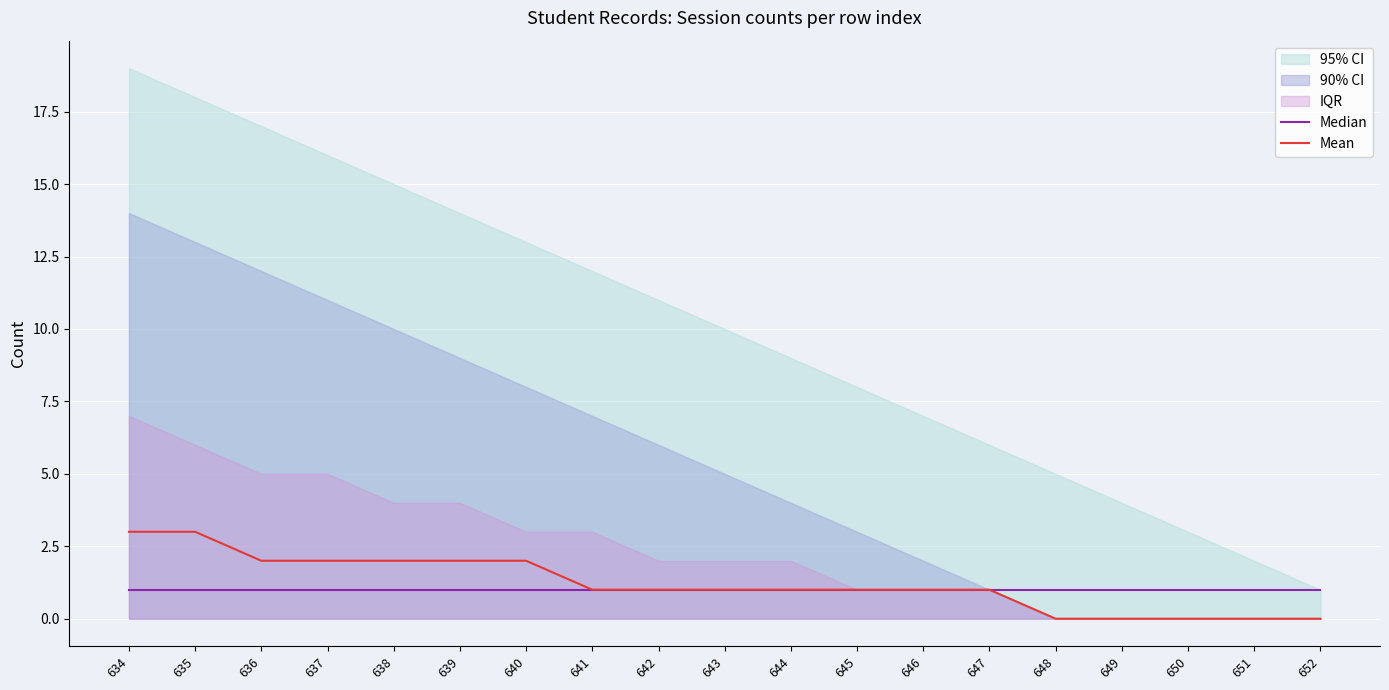

How many lines are shown in the chart?

2